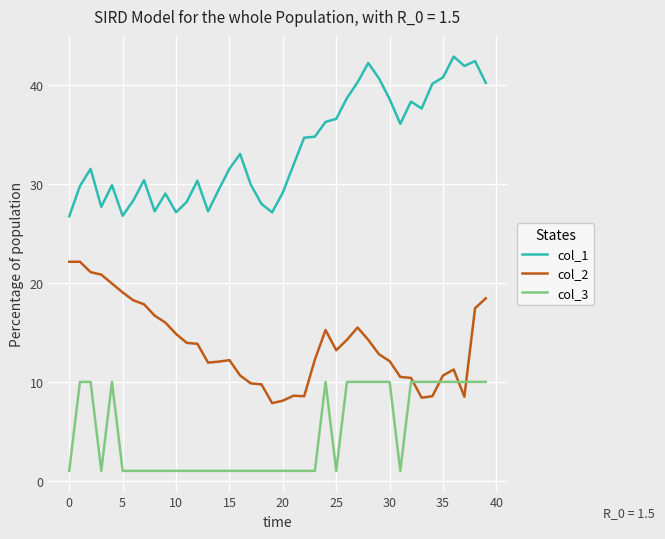

Which series has the largest total across all categories?

col_1